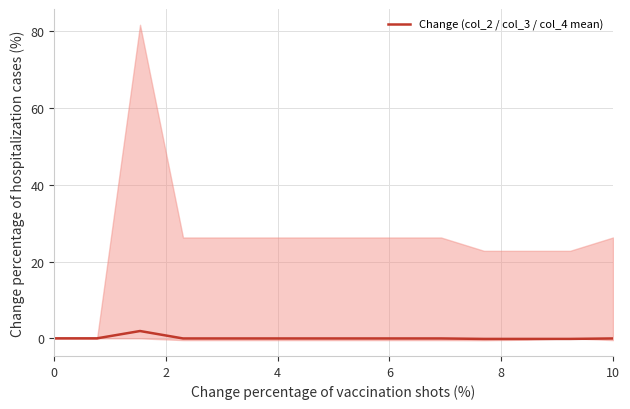

What is the maximum value for Change (col_2 / col_3 / col_4 mean)?

1.9